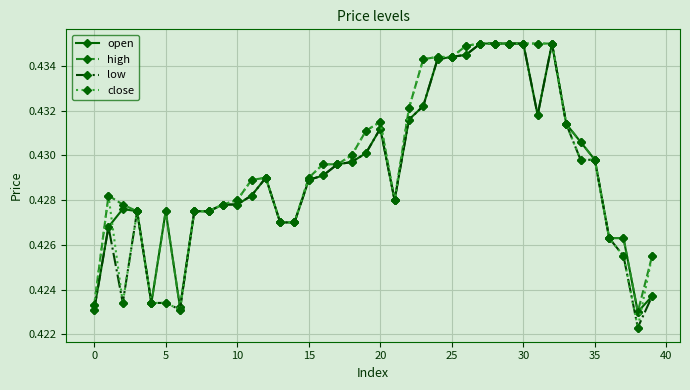

At how many categories does at least one series exceed 0?

40